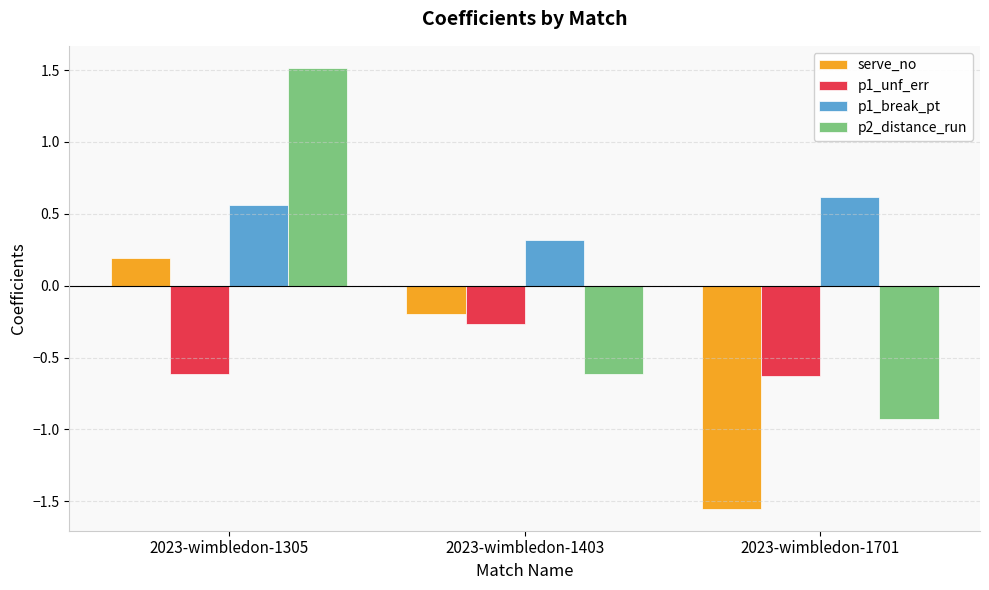

What is the lowest value of the p2_distance_run series?

-0.9